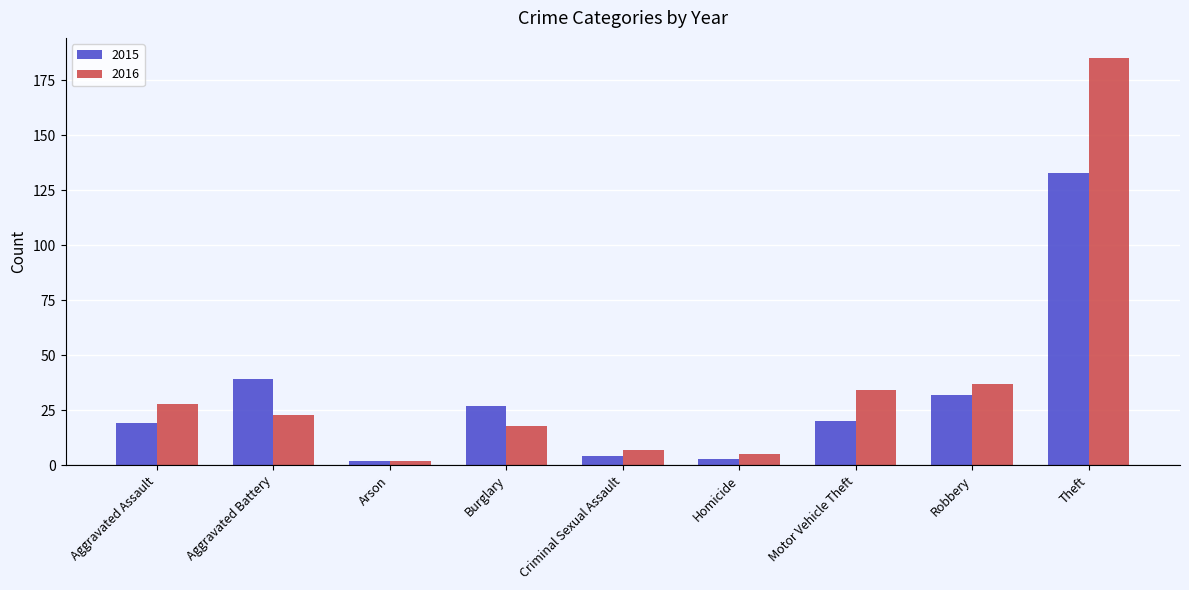

How many data points does each series have?

9